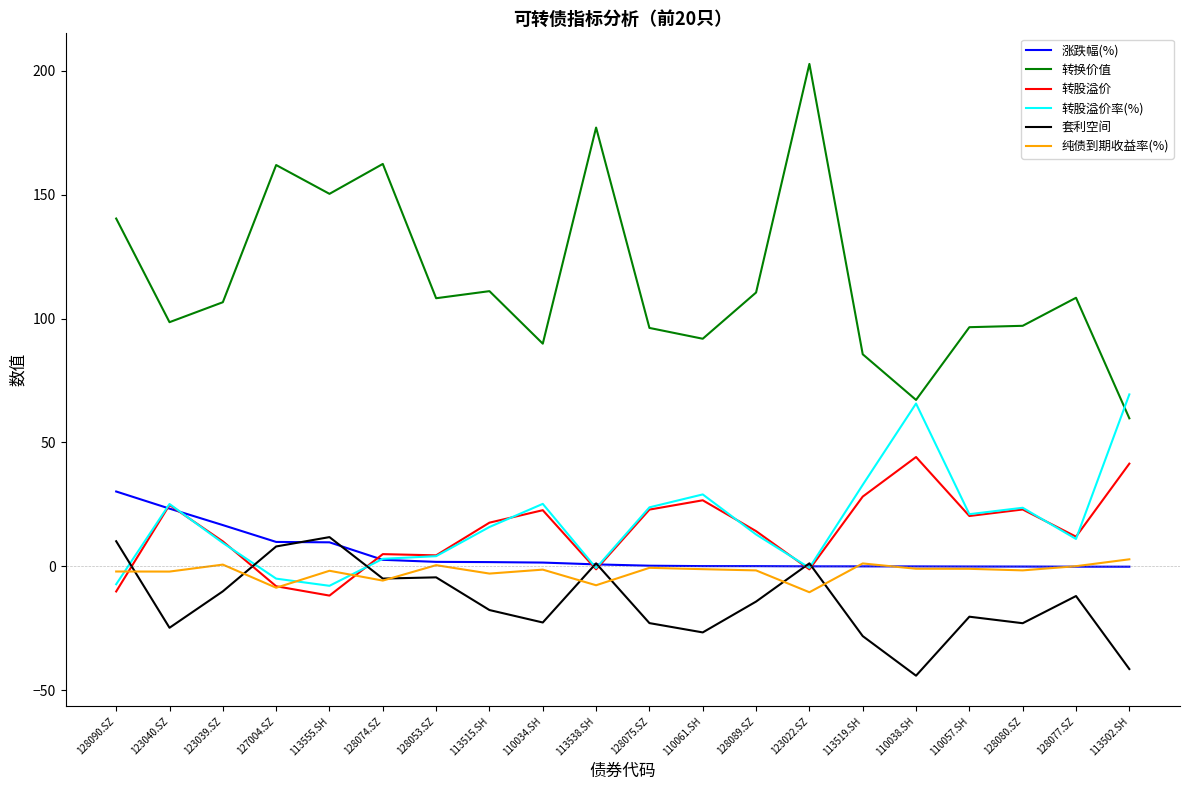

Which series has the widest spread of values?

转换价值